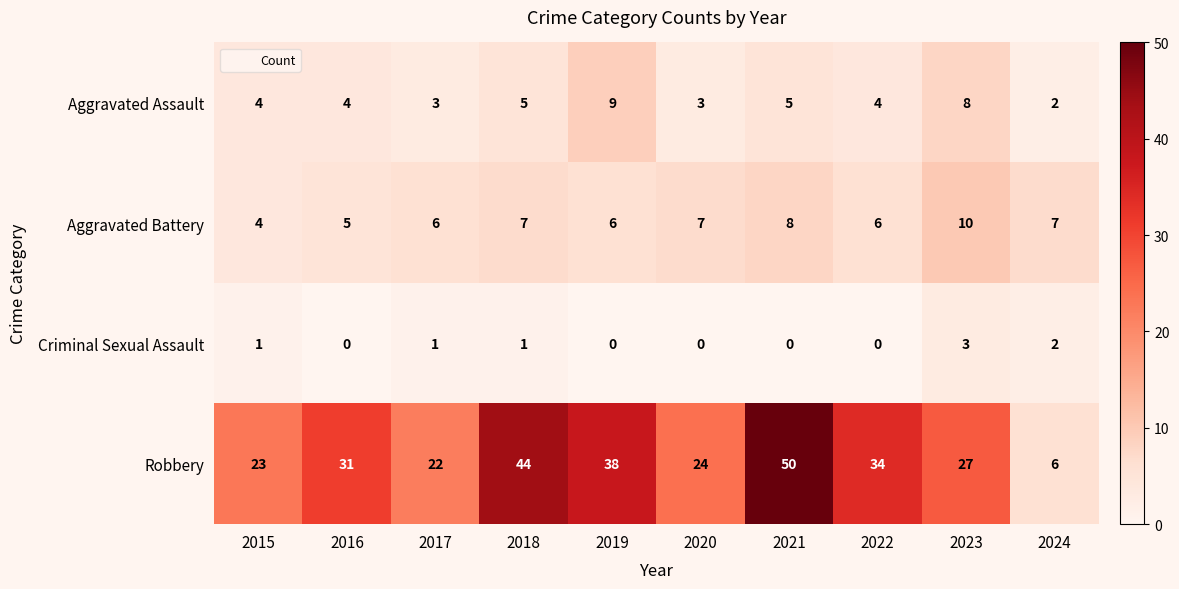

What is the approximate value of Robbery at 2022?

34